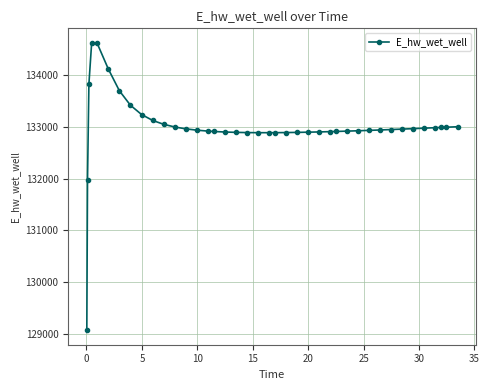

What is the value of the 17th point from the left?

132902.7